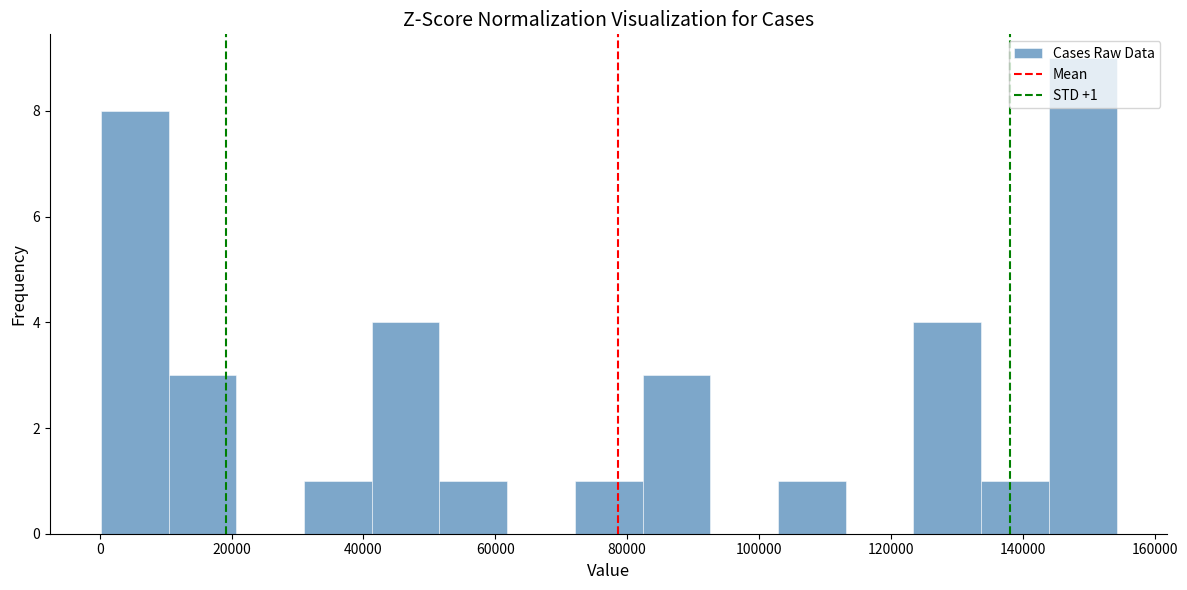

Which range on the x-axis has the tallest bar?

144000 to 154000